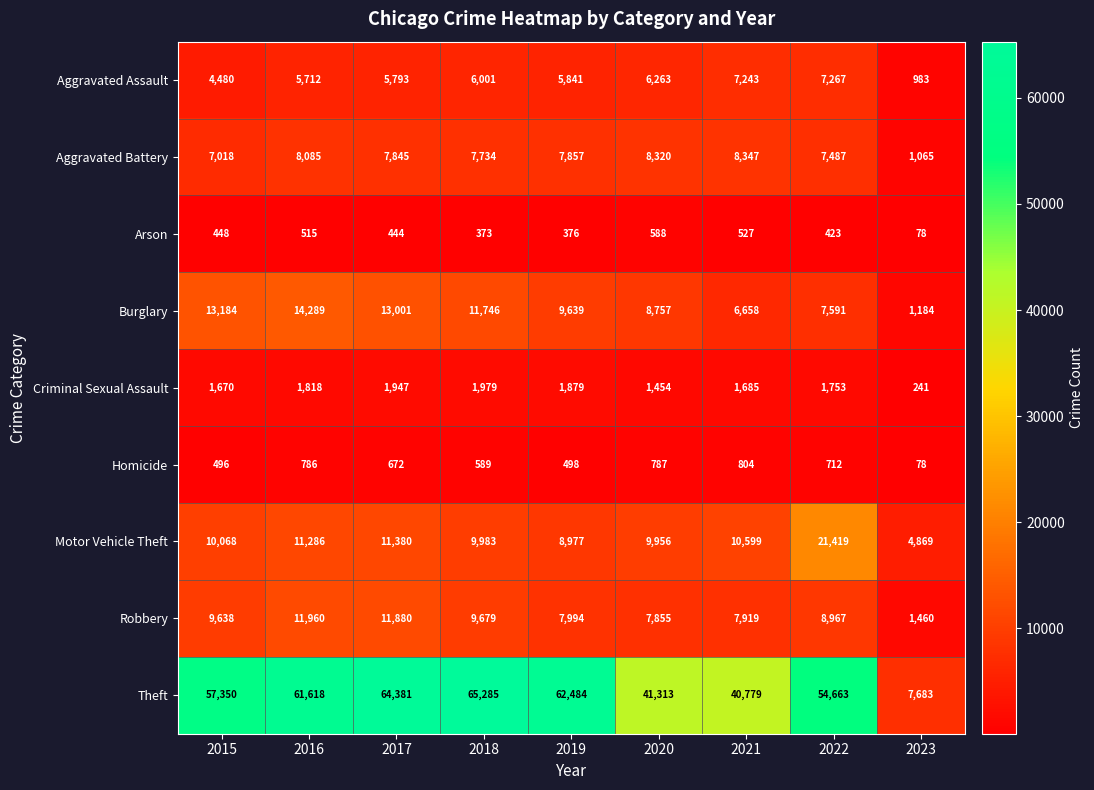

What is the difference between the maximum and minimum values in the Aggravated Battery series?

7282